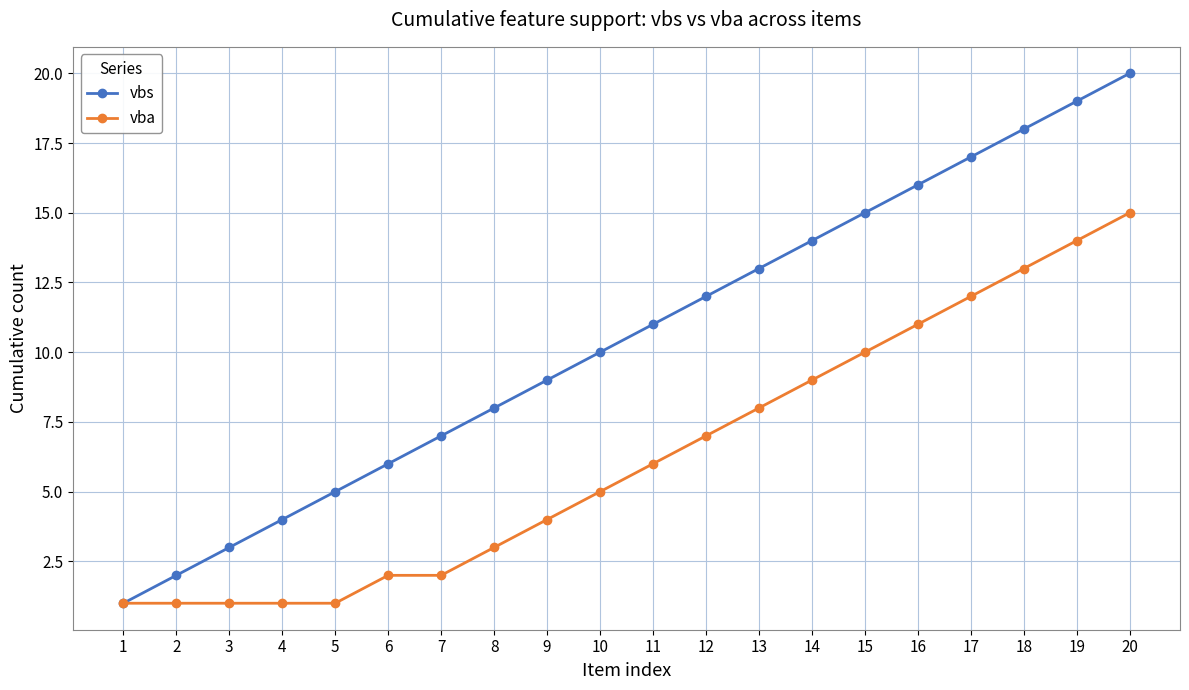

Rank the series by their maximum value, from lowest to highest.

vba, vbs